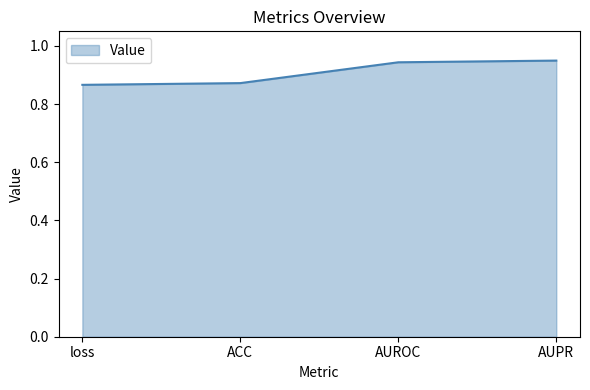

How many values are between 0 and 1?

4